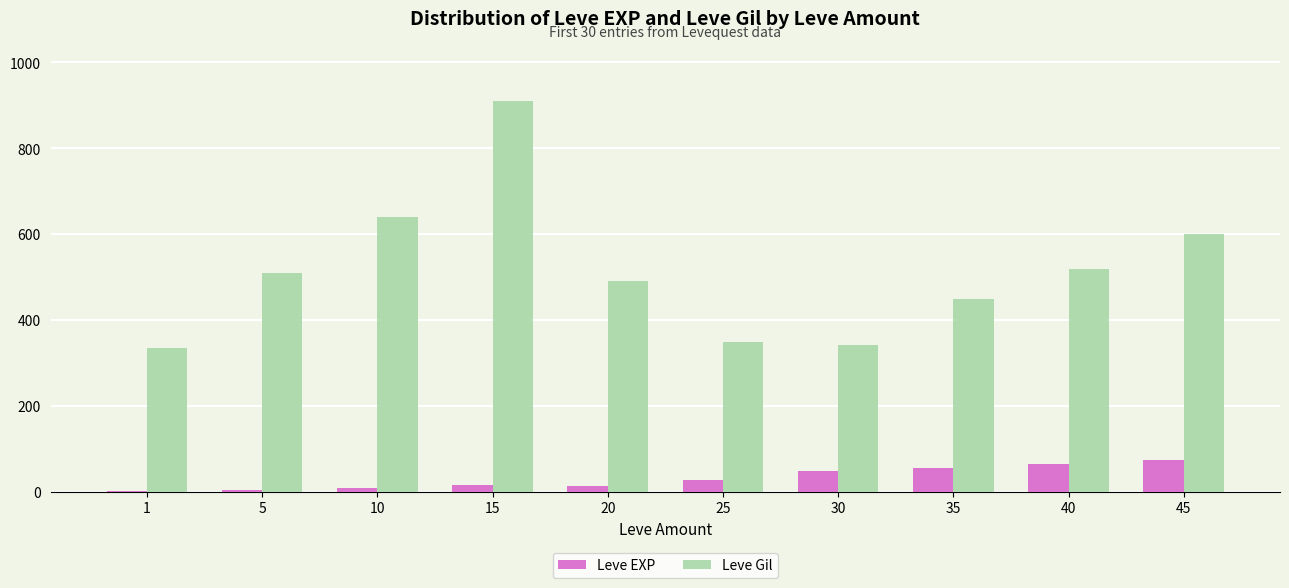

Are the bars grouped side by side (vs. stacked)?

Yes